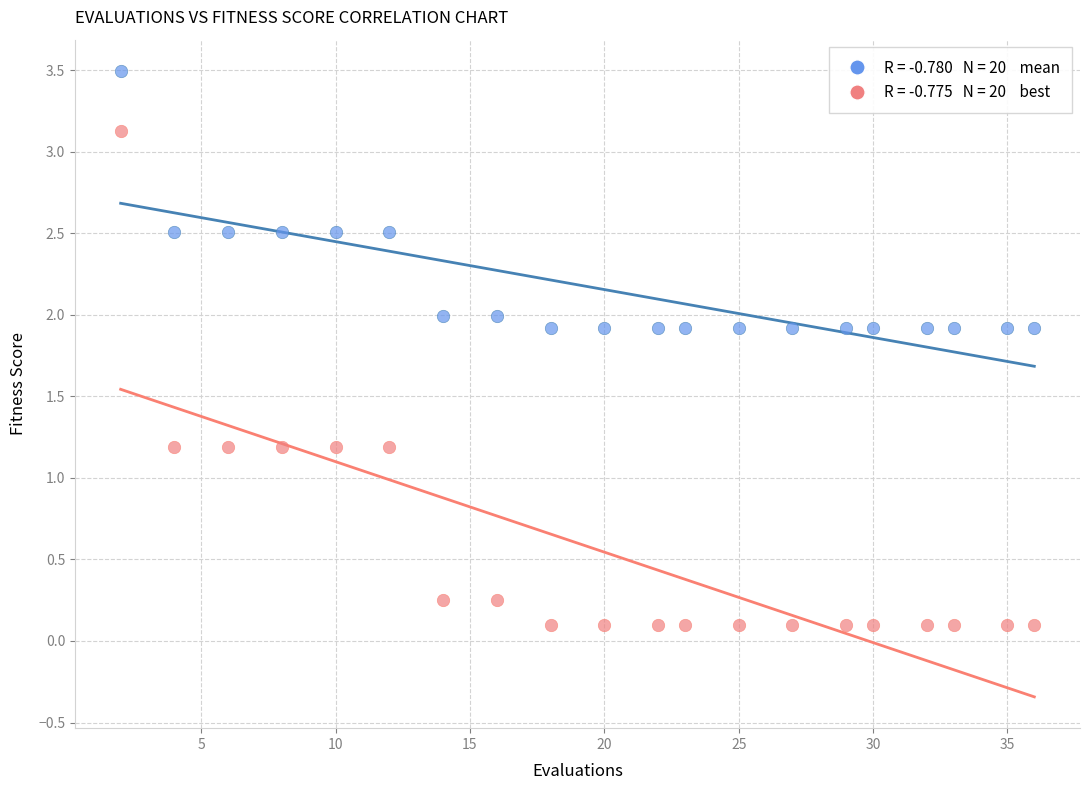

Across all data points, what is the range of X values (max minus min)?

34.0